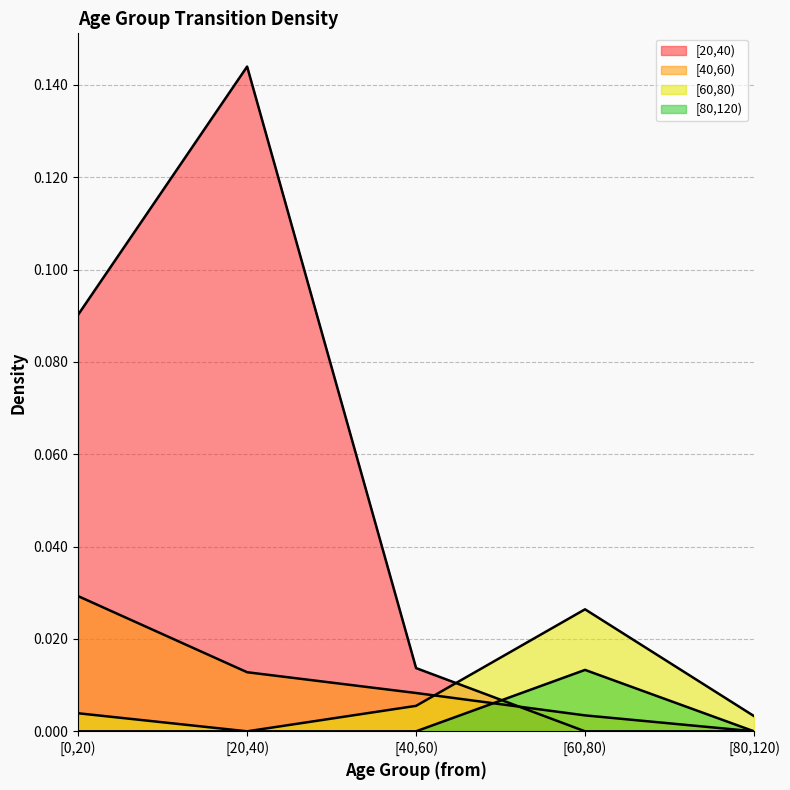

At how many categories does at least one series exceed 0?

5